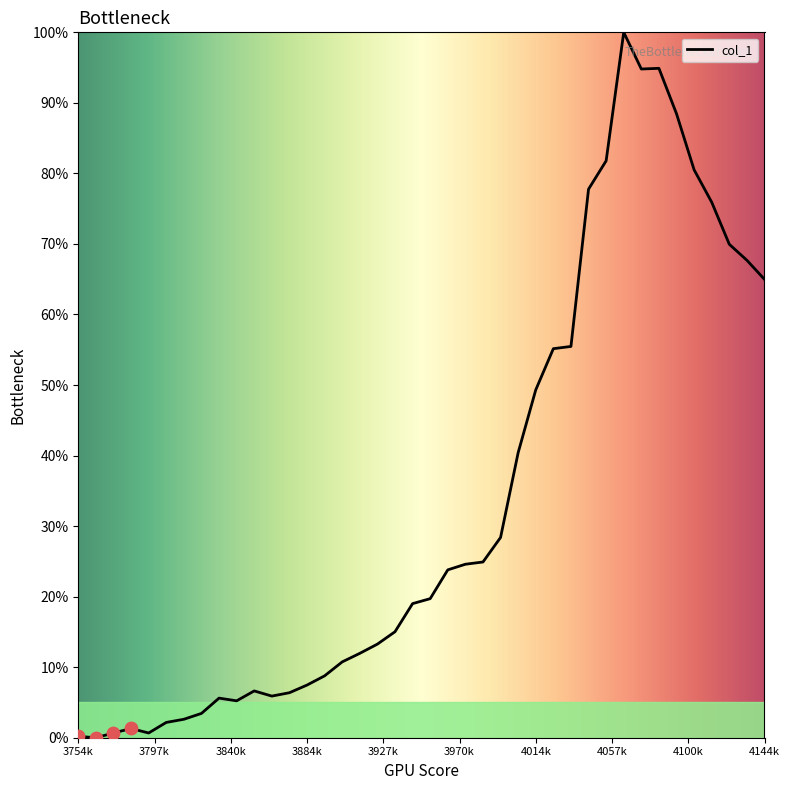

Does the chart have visible grid lines?

No